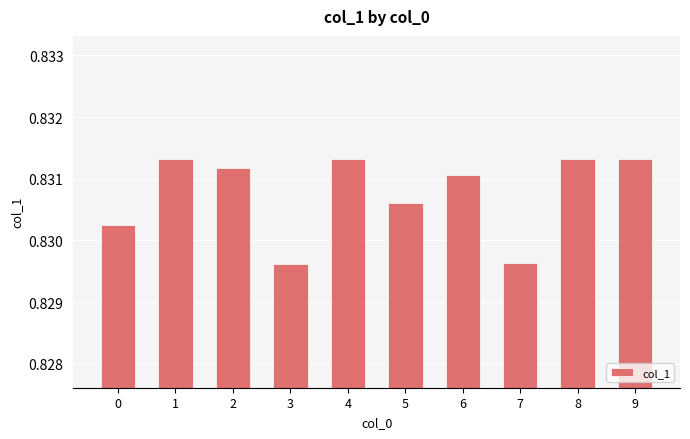

What is the sum of all values?

8.3